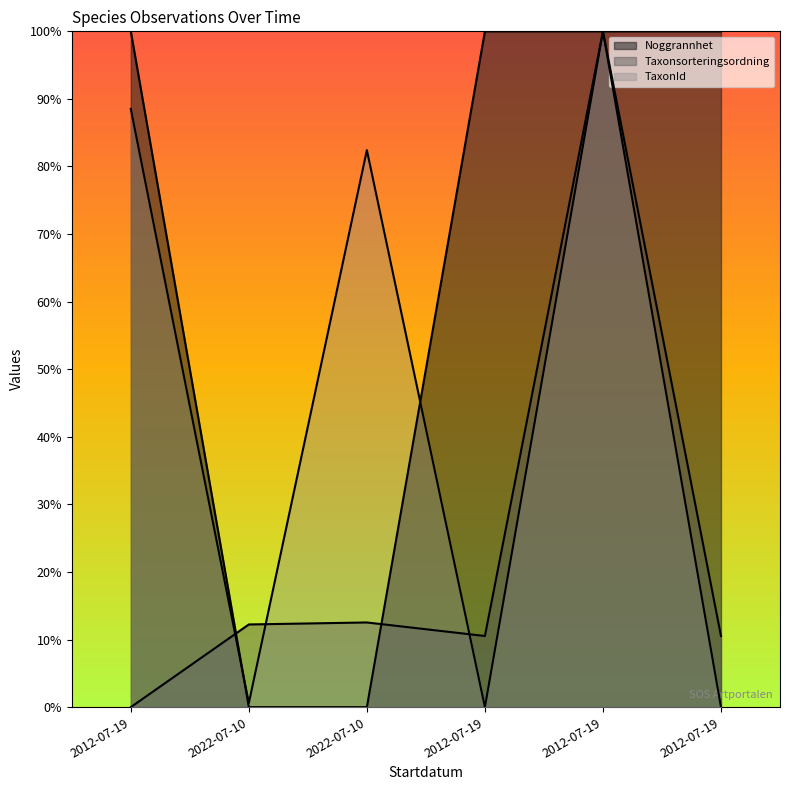

Is it true that Taxonsorteringsordning equals 1.0 at 2012-07-19?

True